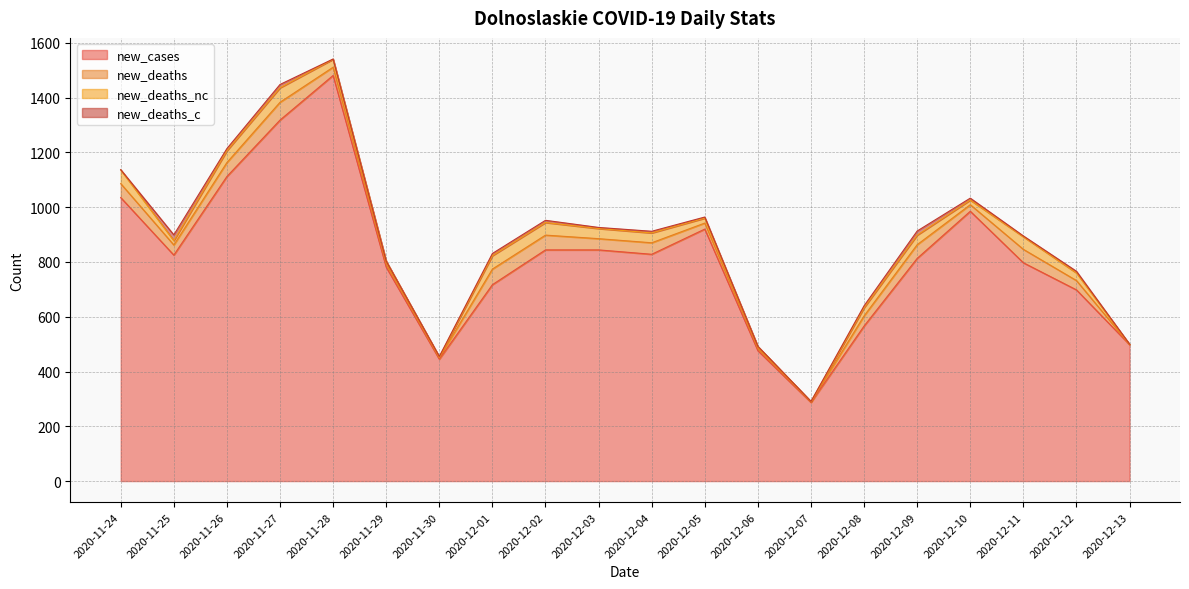

Reading left to right, what are all the values shown in this chart?

new_cases: 2020-11-24=1035	2020-11-25=825	2020-11-26=1112	2020-11-27=1318	2020-11-28=1481	2020-11-29=781	2020-11-30=445	2020-12-01=717	2020-12-02=844	2020-12-03=844	2020-12-04=828	2020-12-05=920	2020-12-06=476	2020-12-07=287	2020-12-08=566	2020-12-09=813	2020-12-10=985	2020-12-11=797	2020-12-12=698	2020-12-13=498
new_deaths: 2020-11-24=51	2020-11-25=37	2020-11-26=51	2020-11-27=65	2020-11-28=30	2020-11-29=11	2020-11-30=5	2020-12-01=57	2020-12-02=54	2020-12-03=41	2020-12-04=42	2020-12-05=22	2020-12-06=8	2020-12-07=2	2020-12-08=37	2020-12-09=50	2020-12-10=24	2020-12-11=49	2020-12-12=34	2020-12-13=1
new_deaths_nc: 2020-11-24=50	2020-11-25=16	2020-11-26=43	2020-11-27=53	2020-11-28=29	2020-11-29=11	2020-11-30=3	2020-12-01=49	2020-12-02=46	2020-12-03=37	2020-12-04=36	2020-12-05=18	2020-12-06=7	2020-12-07=1	2020-12-08=30	2020-12-09=35	2020-12-10=17	2020-12-11=46	2020-12-12=28	2020-12-13=0
new_deaths_c: 2020-11-24=1	2020-11-25=21	2020-11-26=8	2020-11-27=12	2020-11-28=1	2020-11-29=0	2020-11-30=2	2020-12-01=8	2020-12-02=8	2020-12-03=4	2020-12-04=6	2020-12-05=4	2020-12-06=1	2020-12-07=1	2020-12-08=7	2020-12-09=15	2020-12-10=7	2020-12-11=3	2020-12-12=6	2020-12-13=1